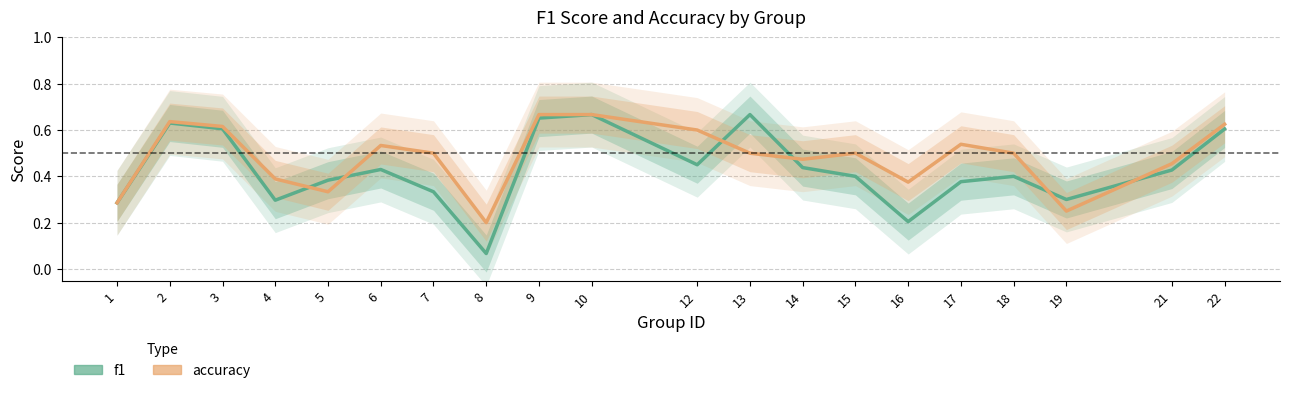

Between 1 and 3, which is larger?

3